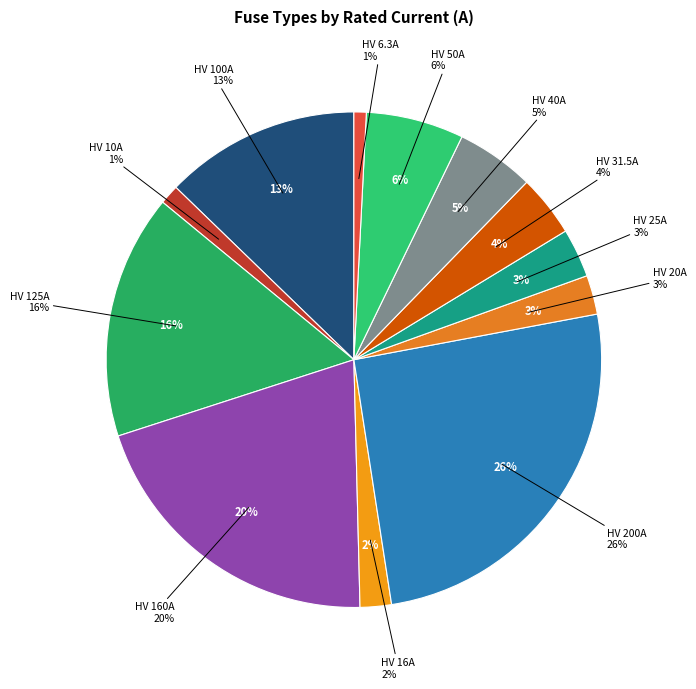

How many slices are in this pie chart?

12